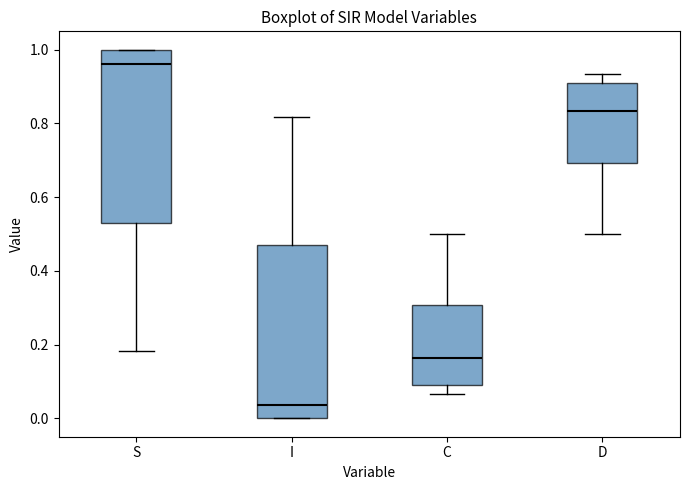

Reading left to right, read every box against the y-axis: the position of its median line, the range the box covers, and the ends of its whiskers. The values are not printed on the chart, so give them approximately, as read against the axis.

S: median 0.96, box 0.54 to 1.00, whiskers 0.18 to 1.00
I: median 0.04, box 0.00 to 0.46, whiskers 0.00 to 0.82
C: median 0.16, box 0.10 to 0.30, whiskers 0.06 to 0.50
D: median 0.84, box 0.70 to 0.90, whiskers 0.50 to 0.94